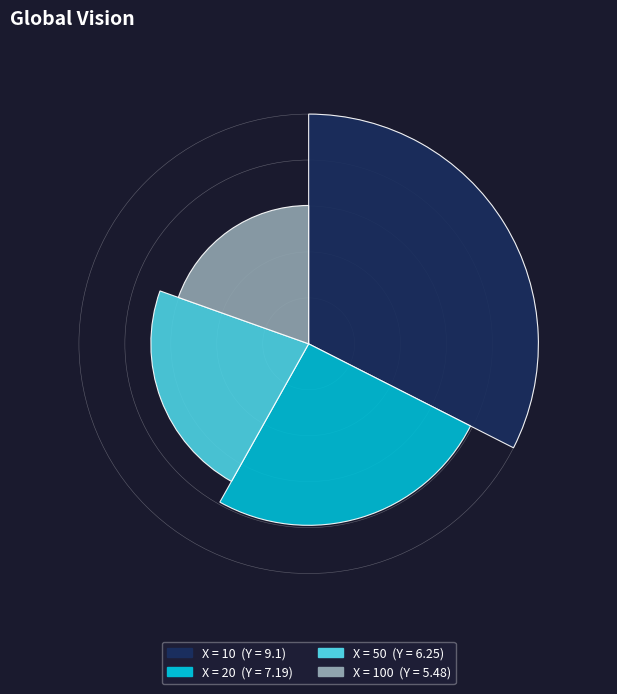

Which slice is the largest?

10